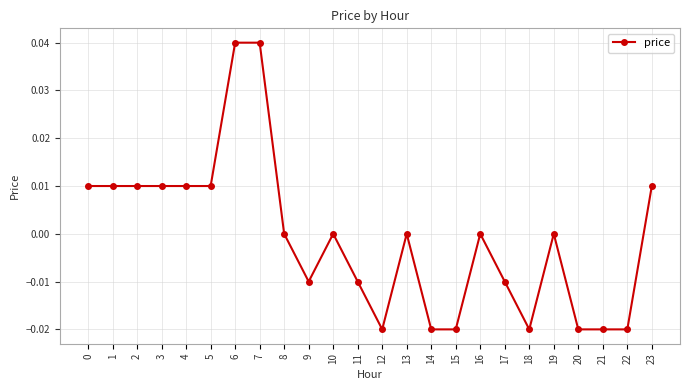

What is the difference between the maximum and minimum values?

0.1